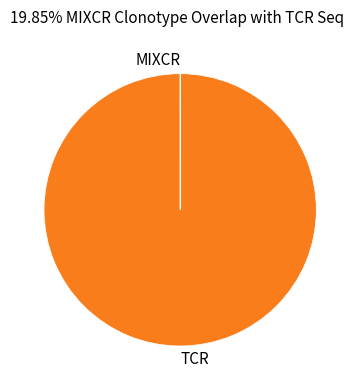

Does any single category account for the majority?

Yes